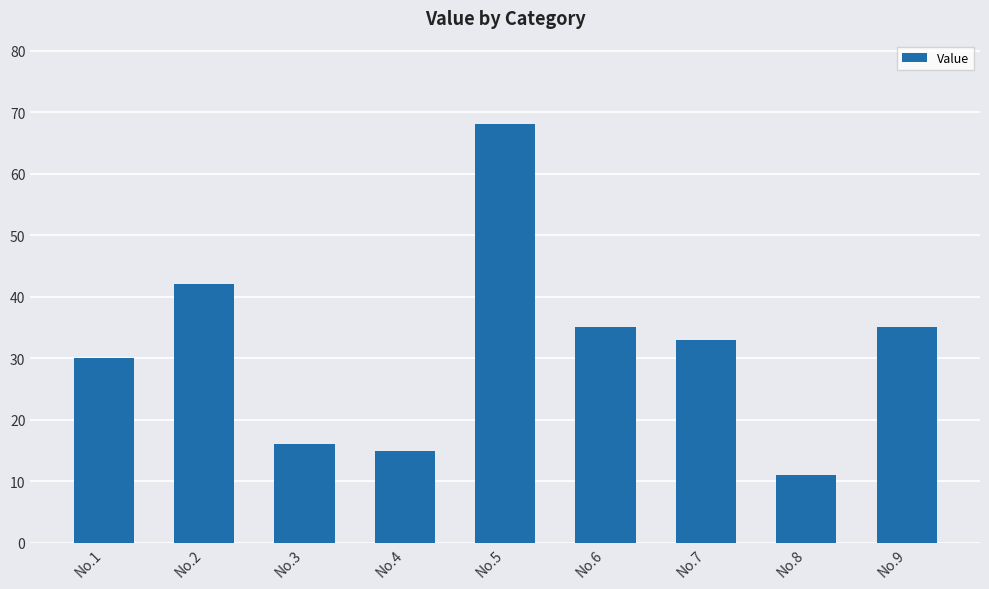

True or false: the data shows 35 at No.6.

True